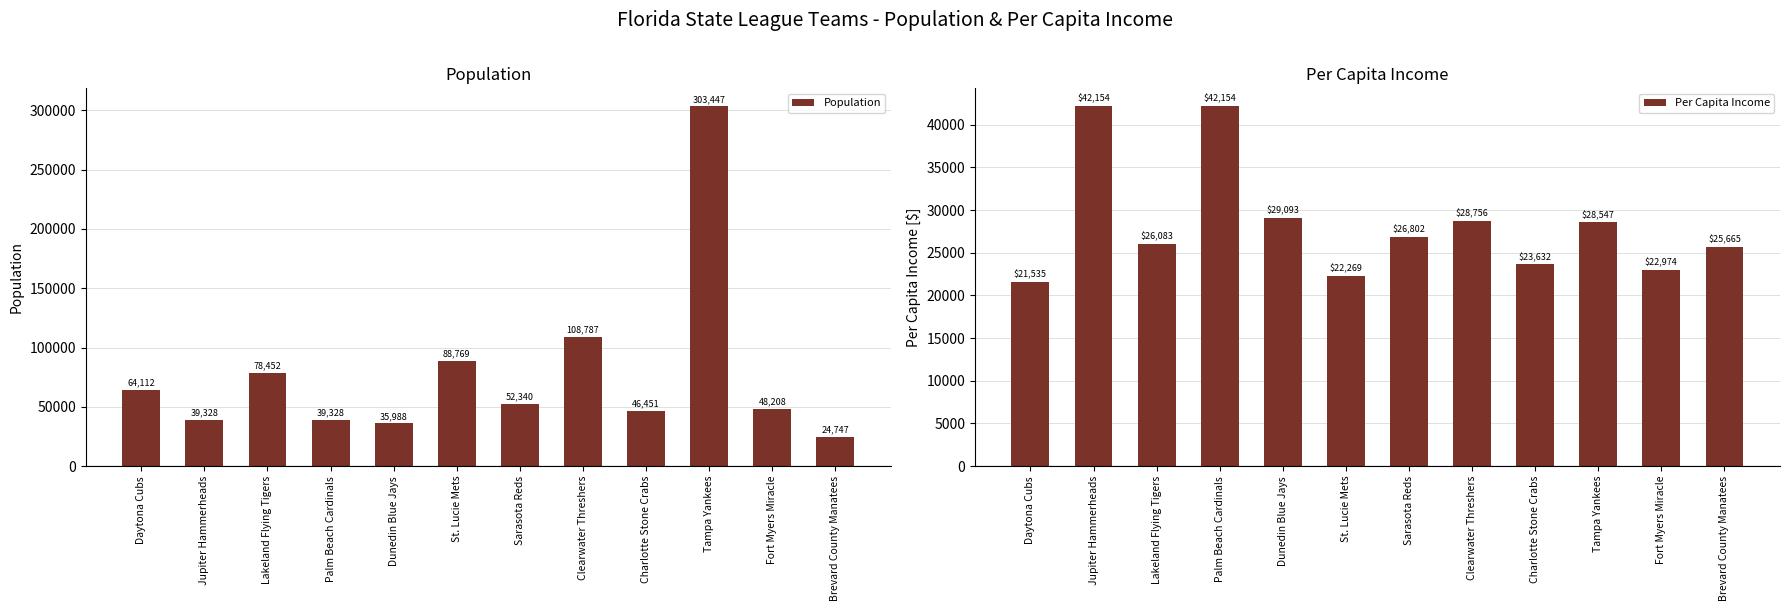

Which series has the largest total across all categories?

Population